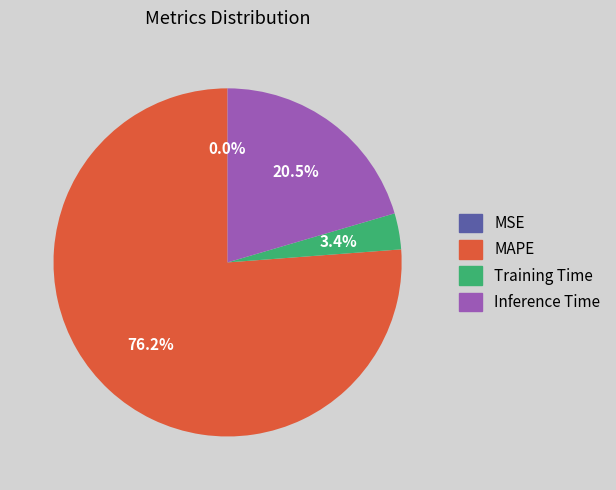

Which has a higher value, Inference Time or MAPE?

MAPE